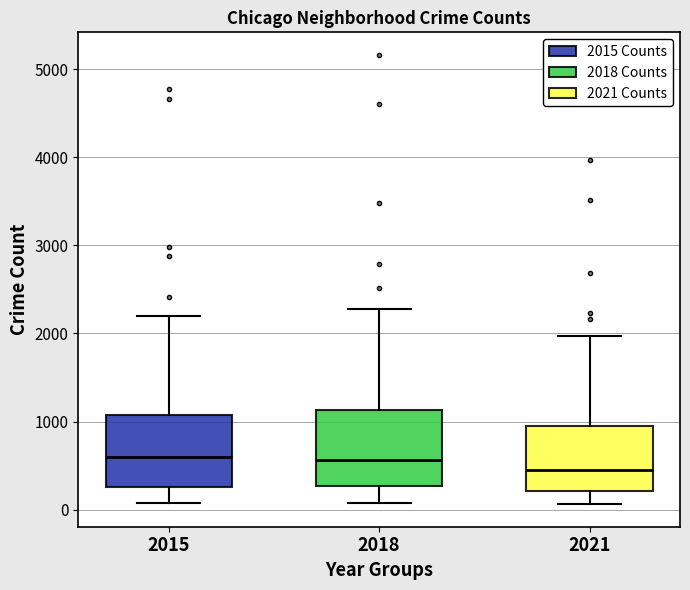

Reading left to right, read every box against the y-axis: the position of its median line, the range the box covers, and the ends of its whiskers. The values are not printed on the chart, so give them approximately, as read against the axis.

2015: median 600, box 300 to 1100, whiskers 100 to 2200
2018: median 600, box 300 to 1100, whiskers 100 to 2300
2021: median 500, box 200 to 900, whiskers 100 to 2000